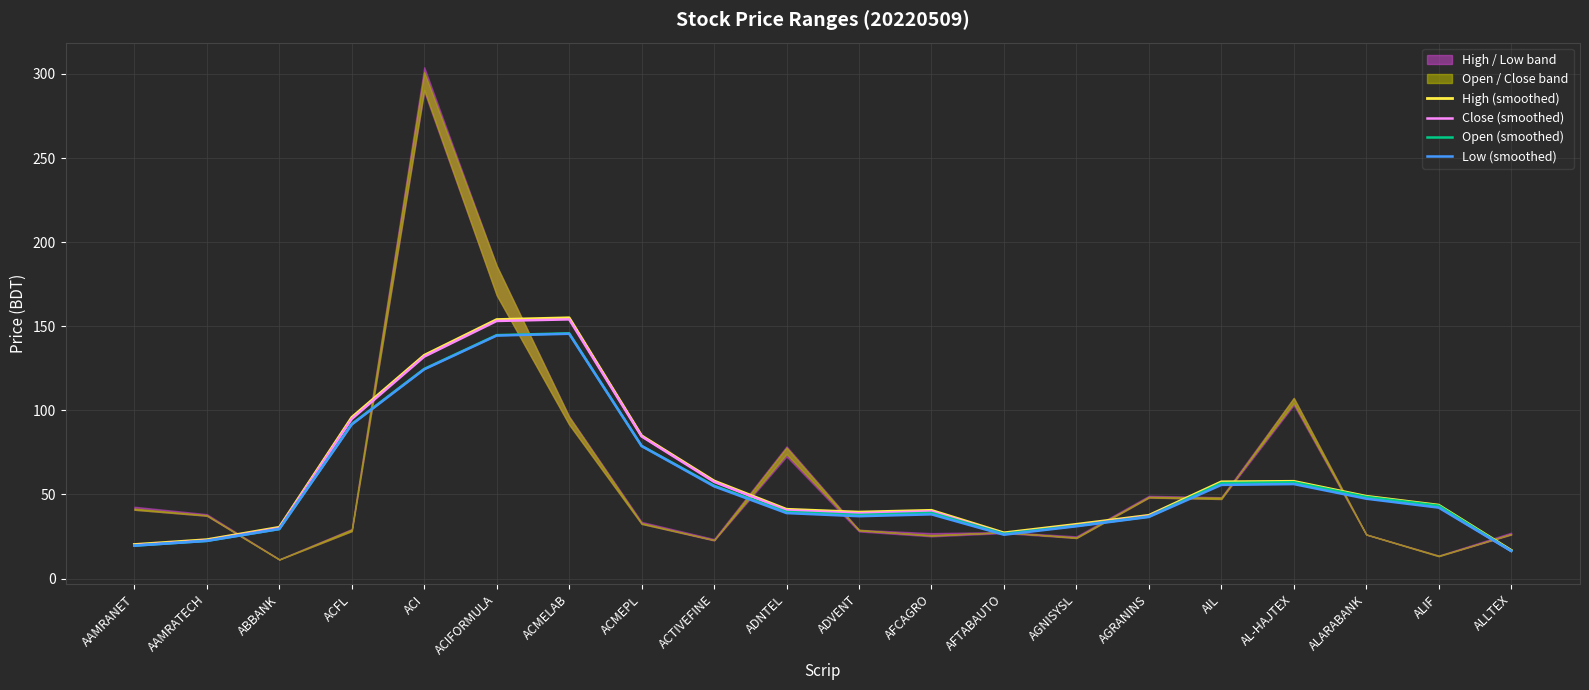

Is it true that Open (smoothed) equals 17.8 at ADVENT?

False